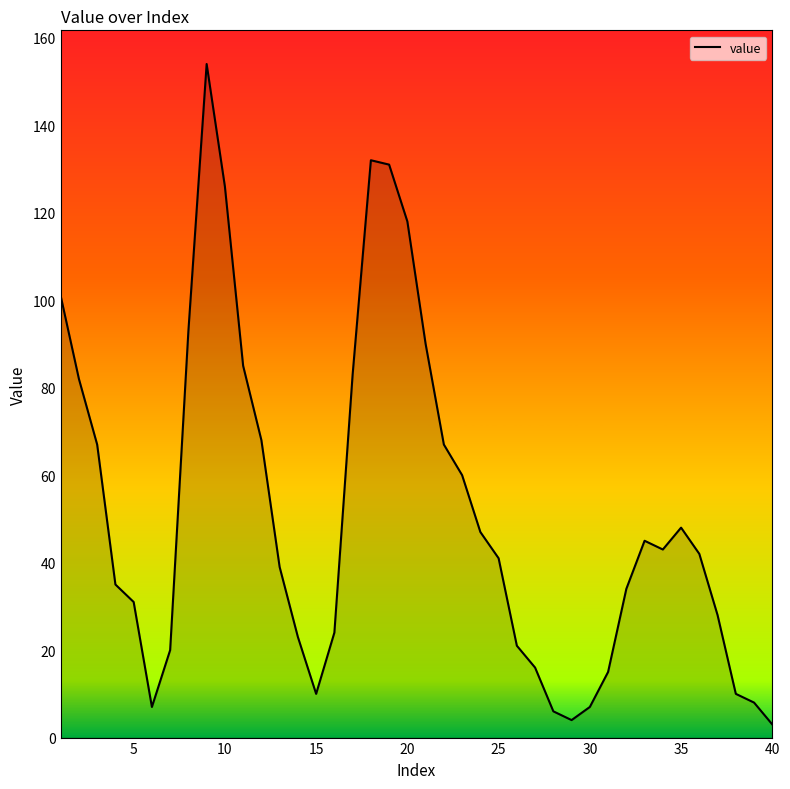

How many interior local valleys (lower than both neighbors) does the data have?

4